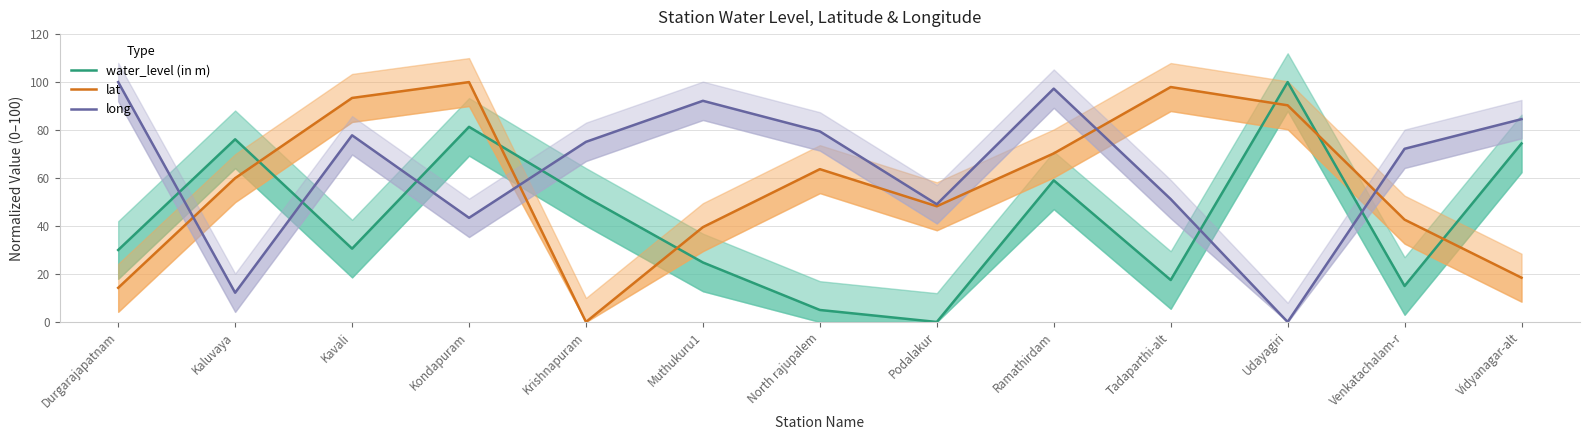

True or false: long and lat intersect in this chart.

True